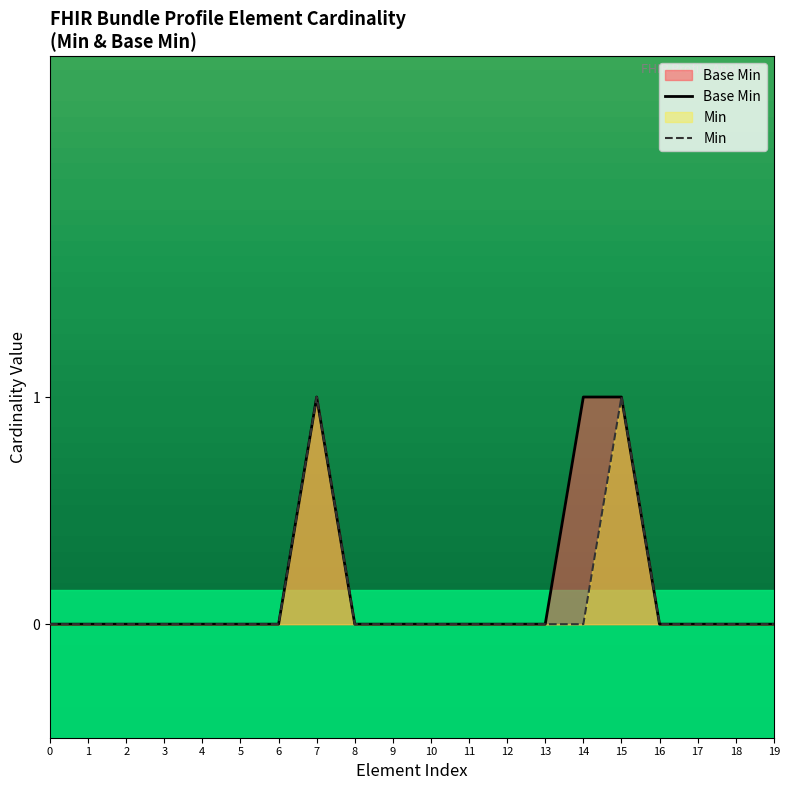

The Base Min series shows 0 at 9. True or false?

True